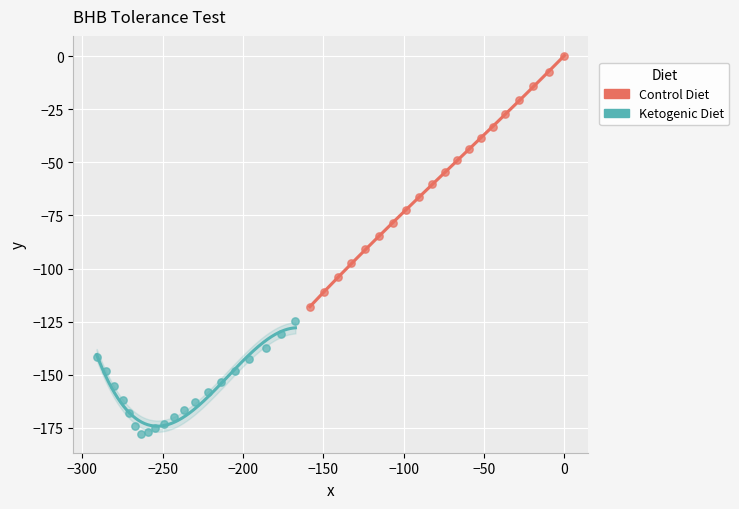

Which series contains the highest Y value?

Control Diet